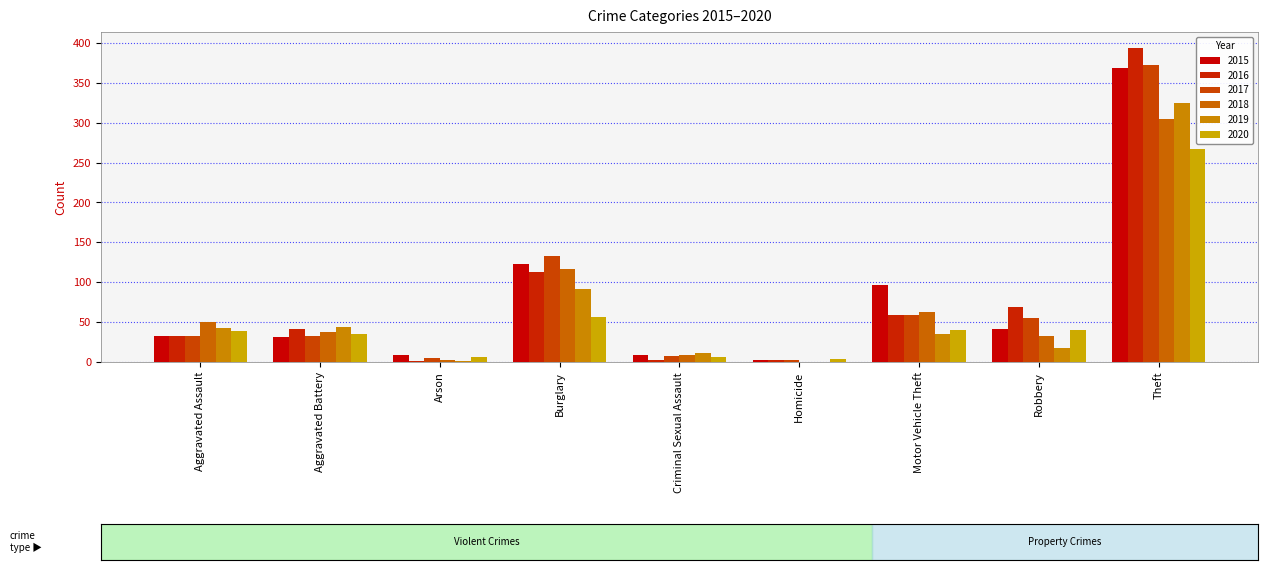

Reading left to right, transcribe all the data shown in this chart.

2015: 32	31	9	123	9	3	96	41	369
2016: 32	41	1	113	2	2	59	69	394
2017: 32	32	5	133	7	2	59	55	372
2018: 50	37	2	117	9	0	63	33	305
2019: 43	44	1	92	11	0	35	17	325
2020: 39	35	6	56	6	4	40	40	267